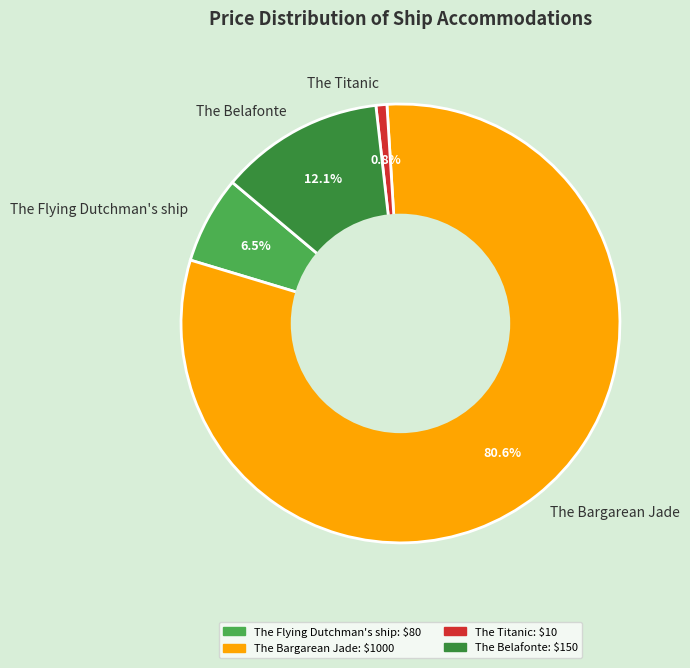

To the nearest percent, what is the combined percentage of The Bargarean Jade and The Flying Dutchman's ship?

87%